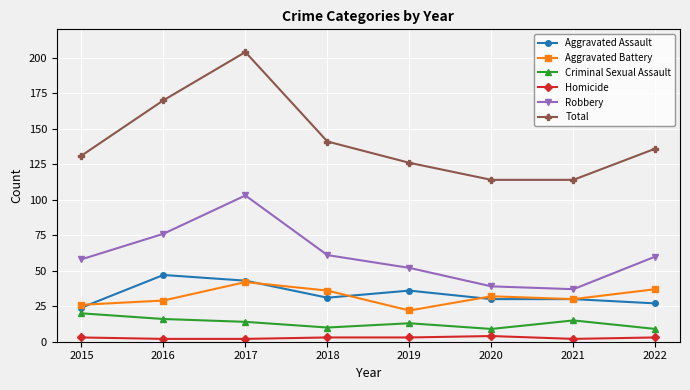

The value of Robbery at 2022 is 60. True or false?

True